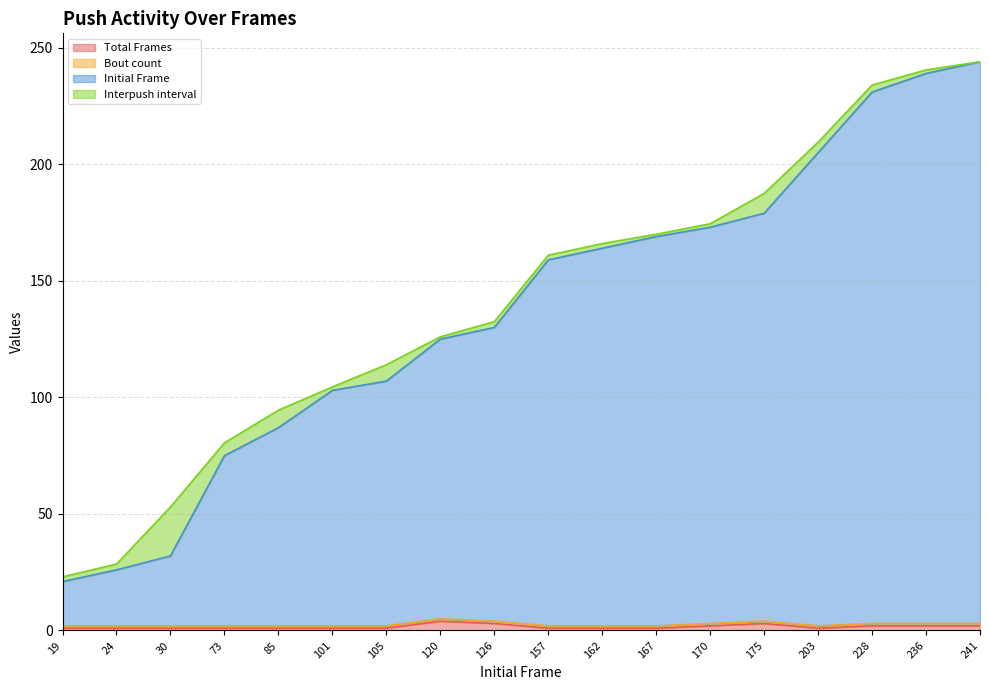

Does the chart display data point markers on the line(s)?

No